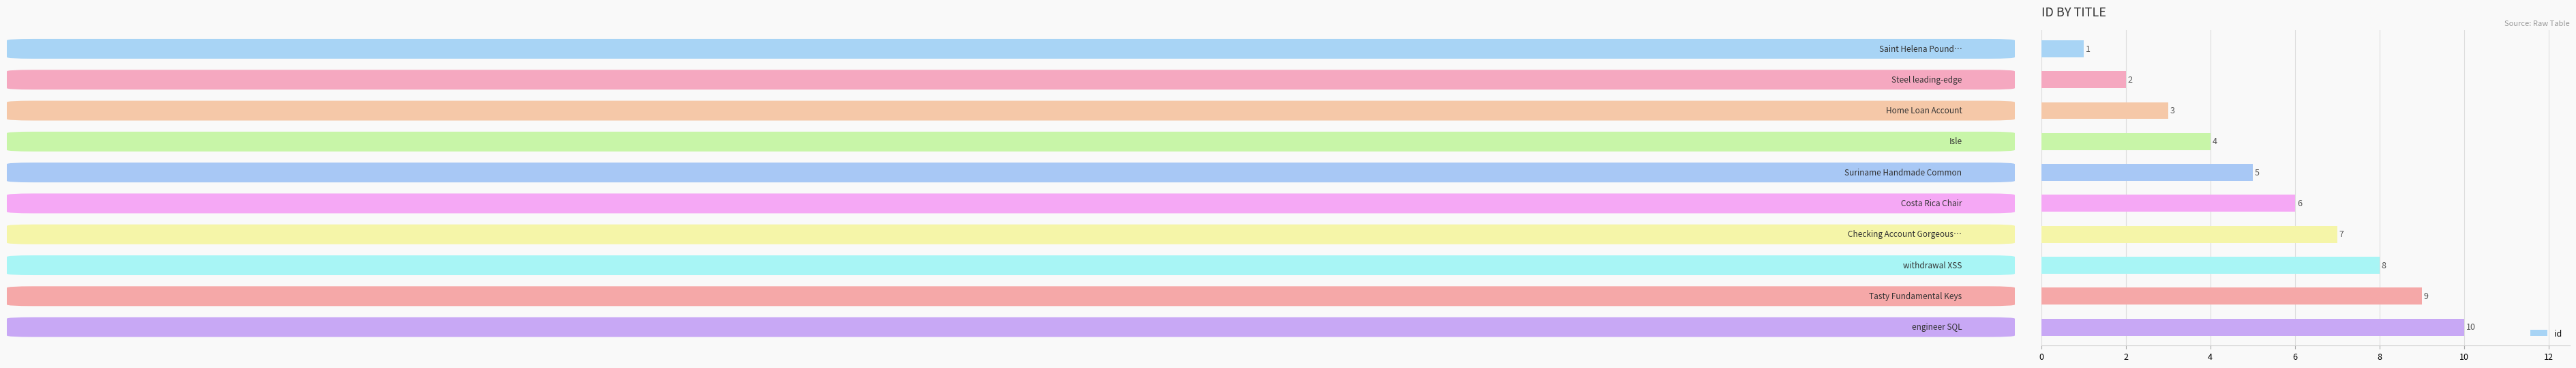

What is the value of the 1st bar from the top?

1